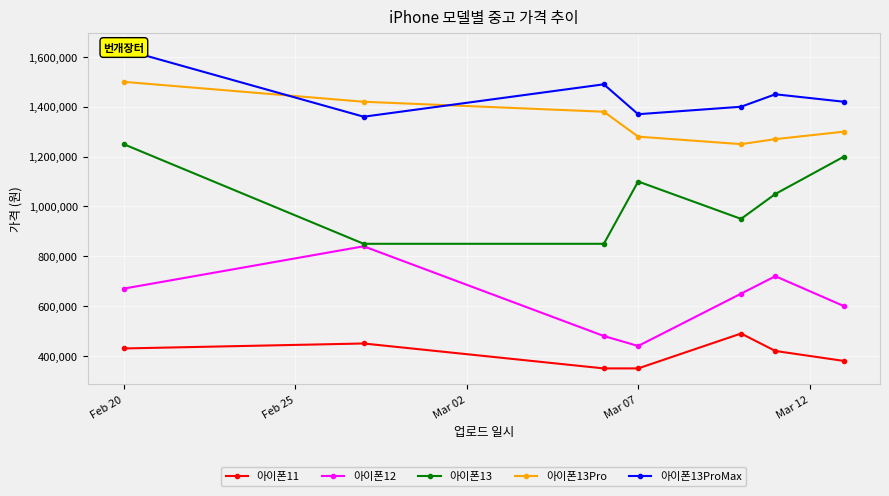

True or false: 아이폰13Pro and 아이폰13 cross at least once.

False